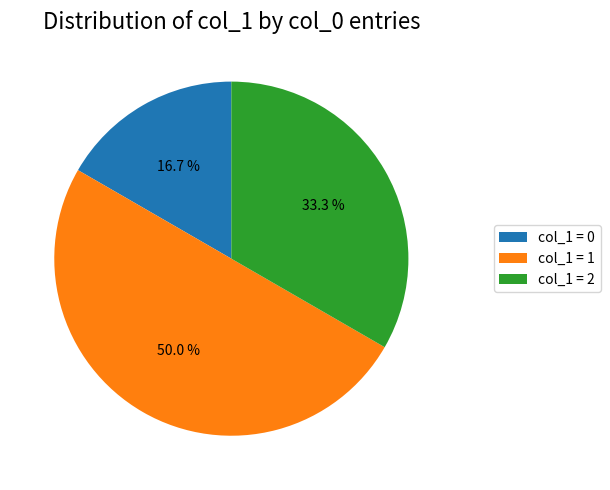

Combined, what portion of the pie is col_1 = 2 and col_1 = 0?

50.0%